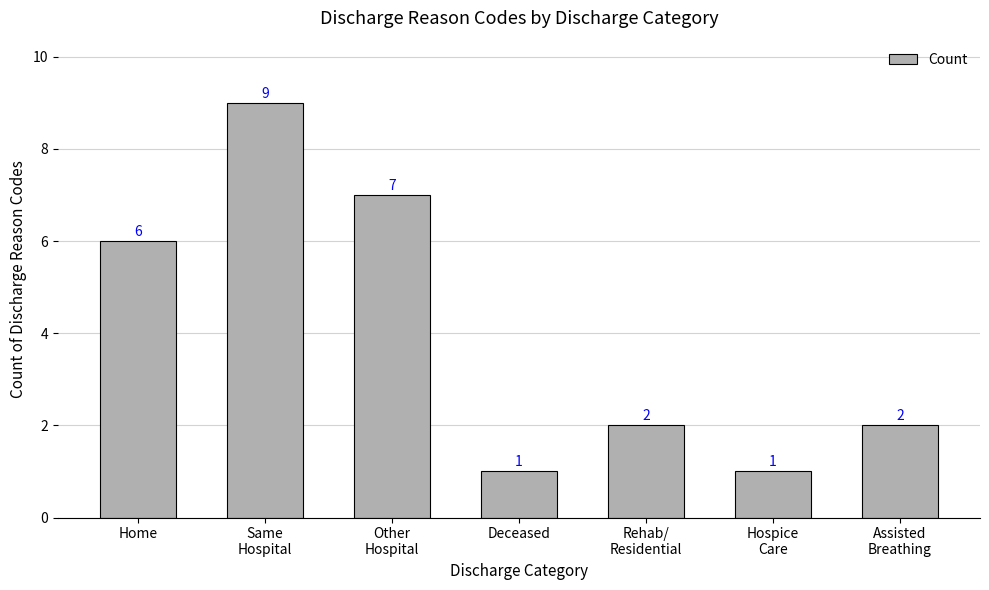

What is the difference between the second highest and second lowest values?

6